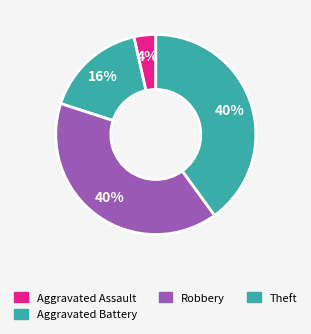

How many slices are in this pie chart?

4